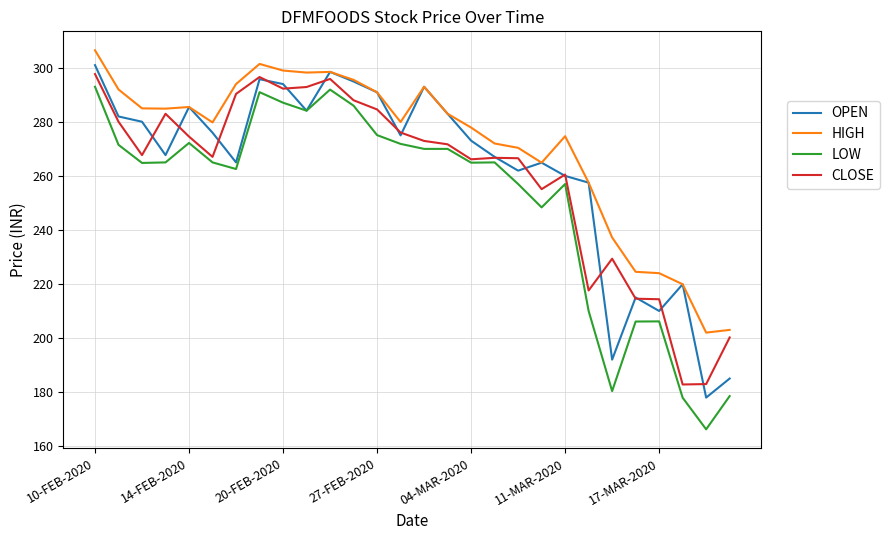

How many series are shown in this chart?

4